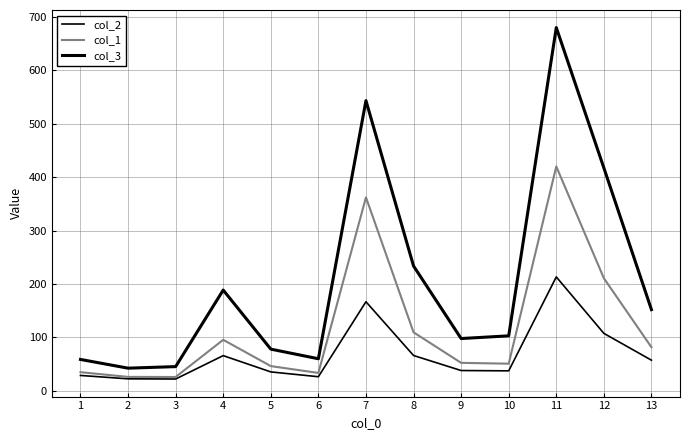

Does the chart display data point markers on the line(s)?

No